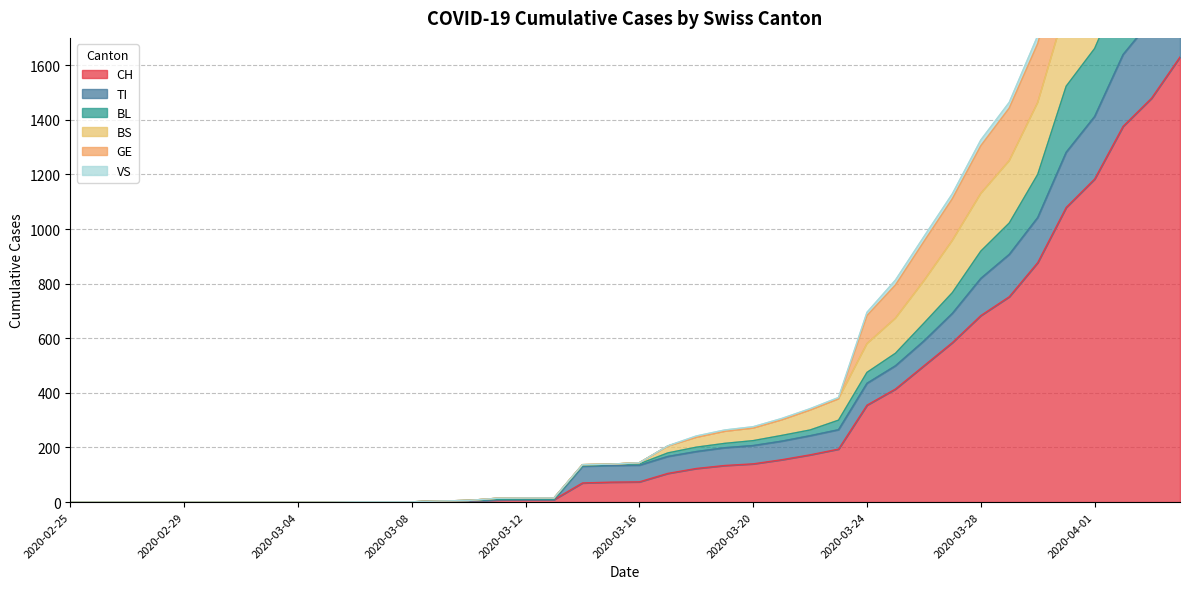

How many positive values does the CH series have?

30